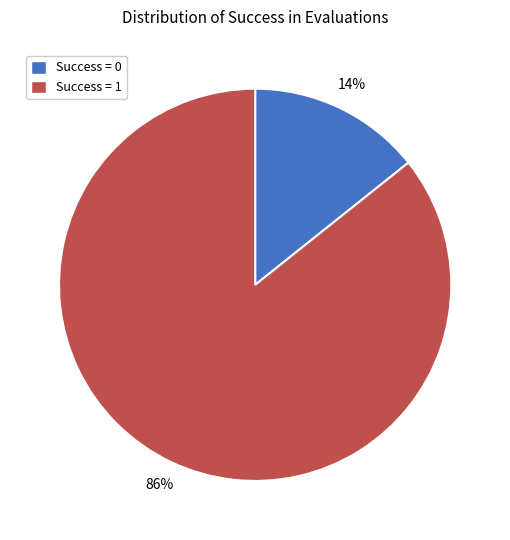

Is it true that Success = 1 is 96% of the pie?

False